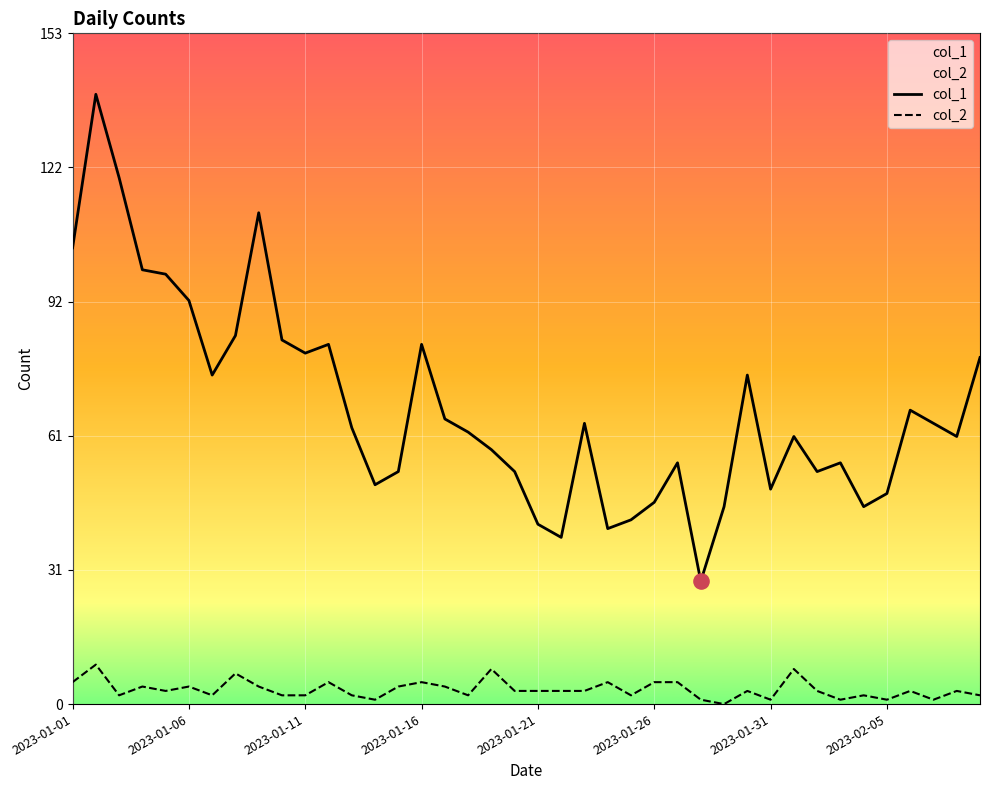

Which series has the largest total across all categories?

col_1